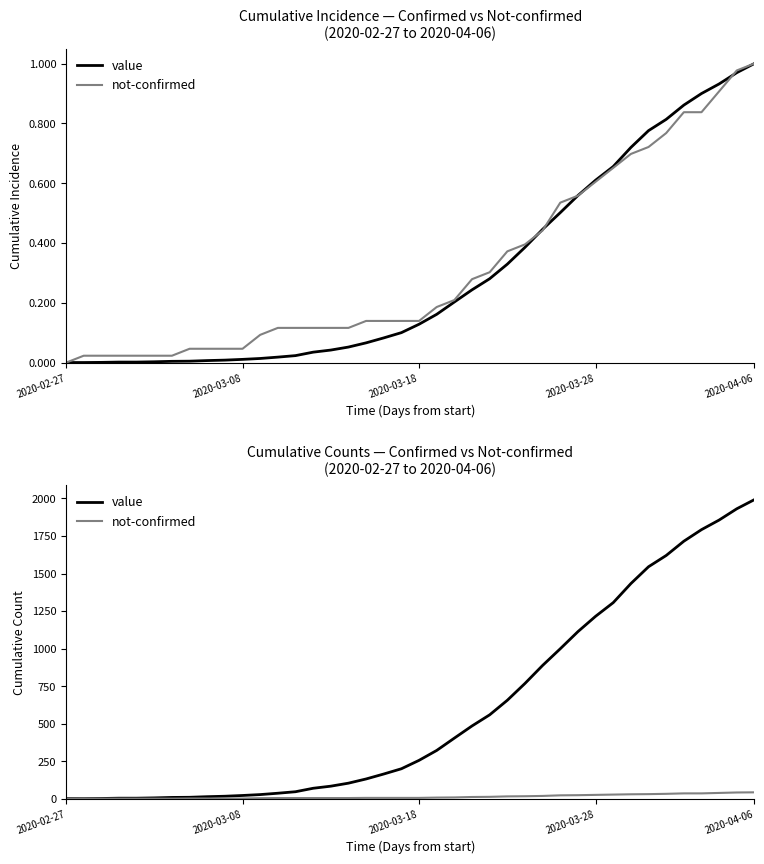

True or false: value has a value of 888 at 27.

True